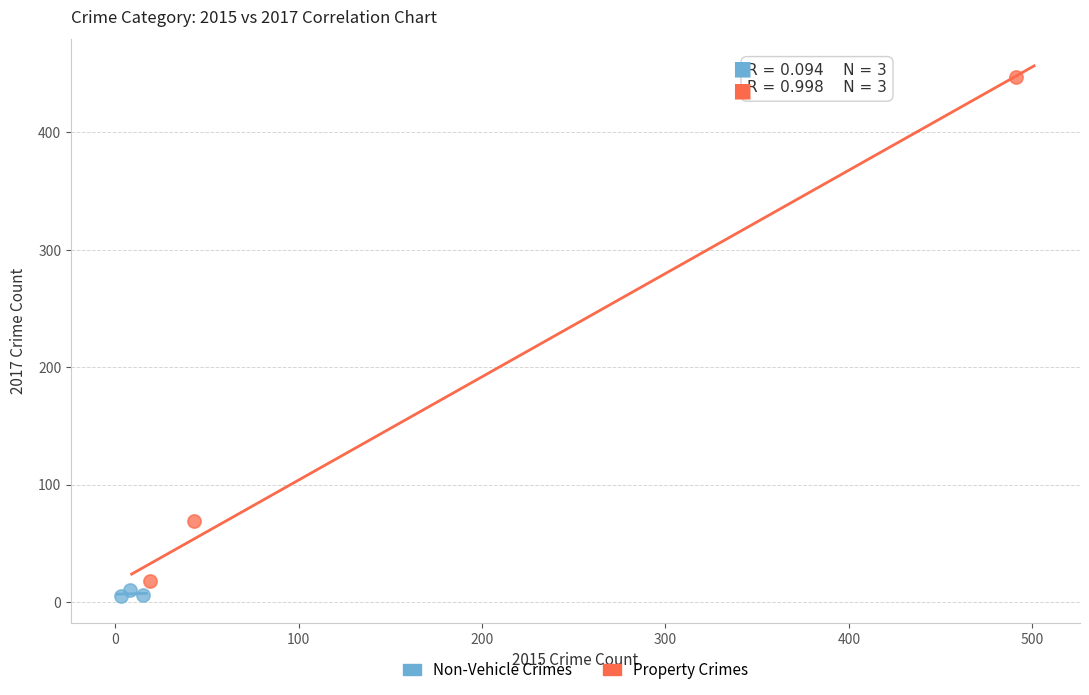

Which series reaches the maximum Y coordinate?

Property Crimes